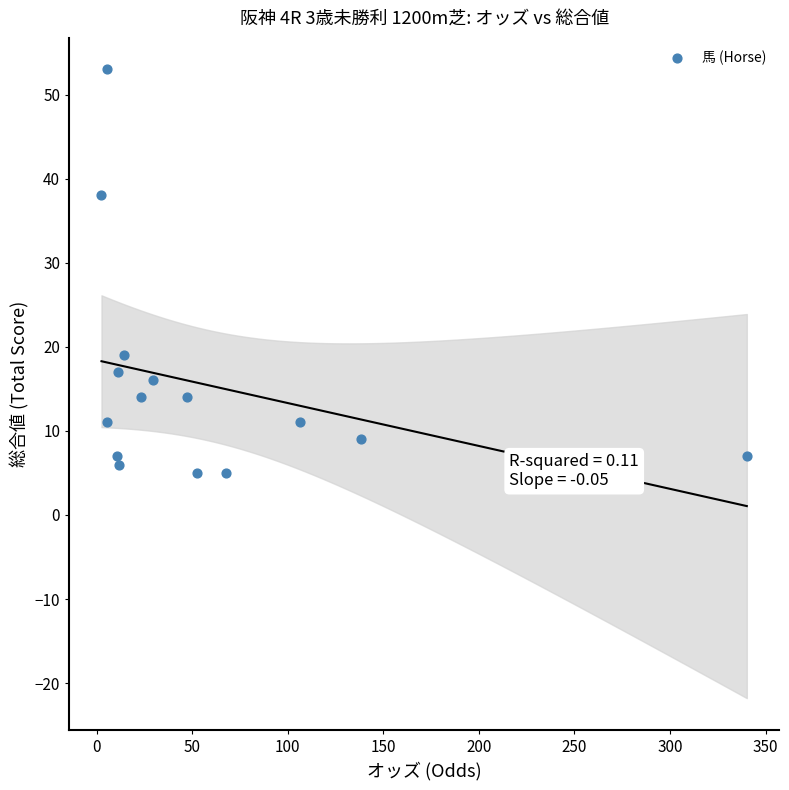

What is the range of Y values (max minus min)?

48